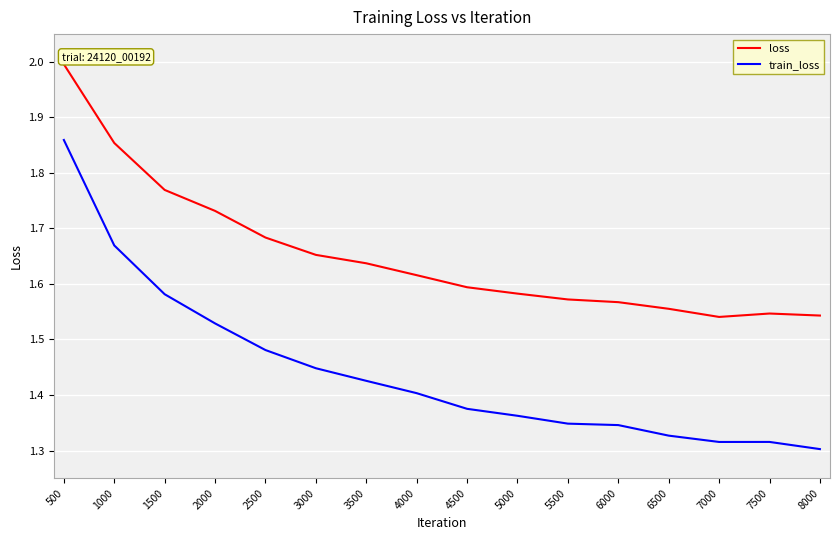

How many lines are shown in the chart?

2